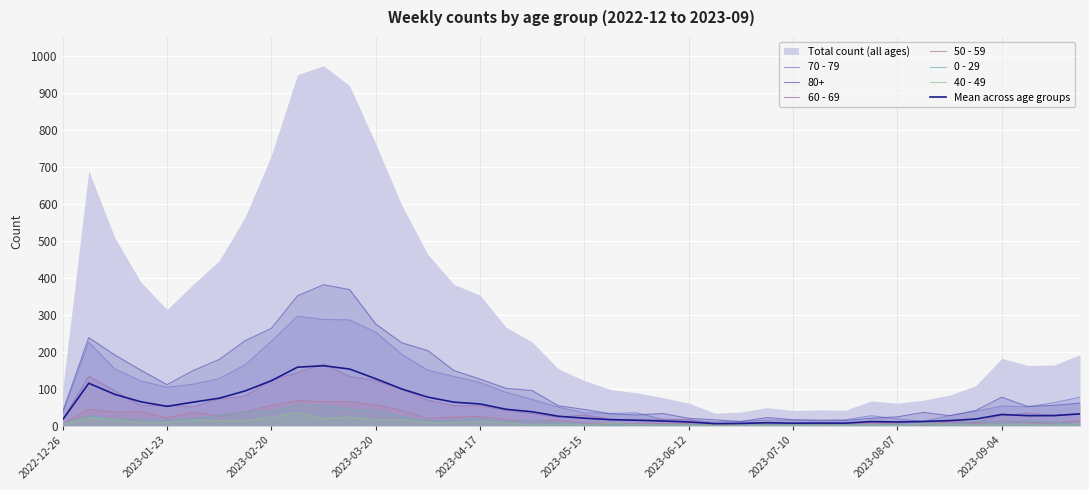

How many values in the 0 - 29 series are below 11?

20